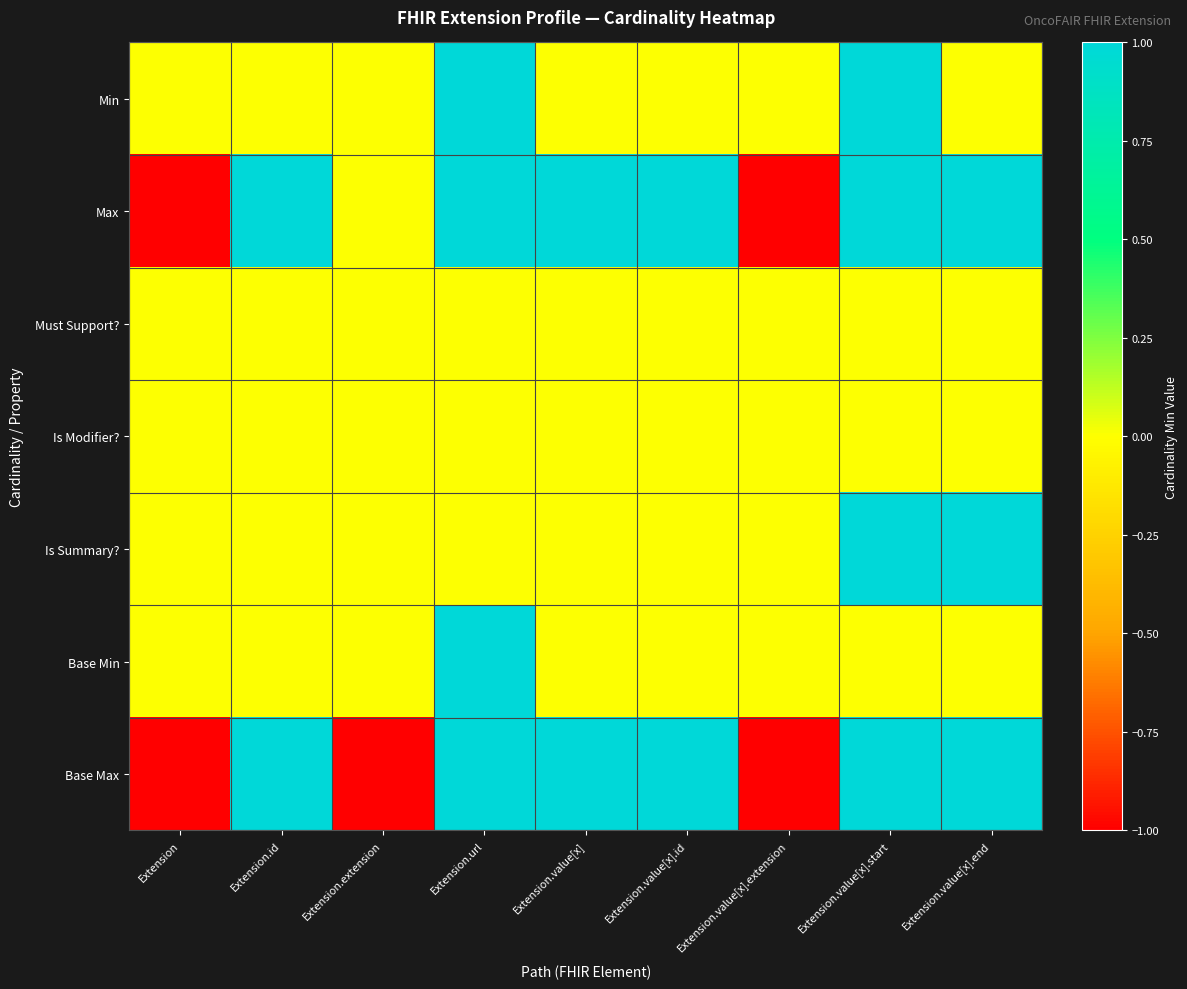

At Extension.value[x].start, list the series in order from largest to smallest.

Min, Max, Is Summary?, Base Max, Must Support?, Is Modifier?, Base Min